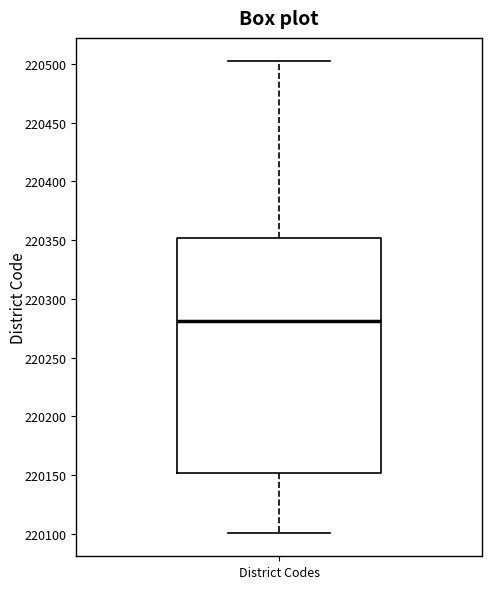

Read this box plot against the y-axis: the position of the median line, the range covered by the box, and the ends of both whiskers. The values are not printed on the chart, so give them approximately, as read against the axis.

median 220280, box 220150 to 220350, whiskers 220100 to 220500